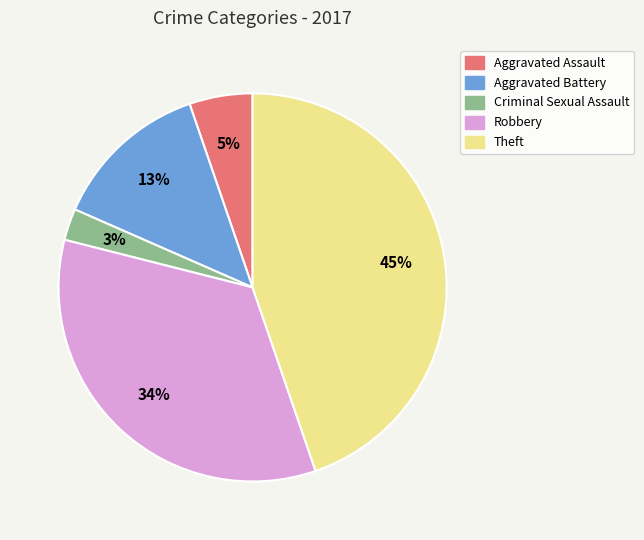

To the nearest percent, what is the average slice percentage?

20%